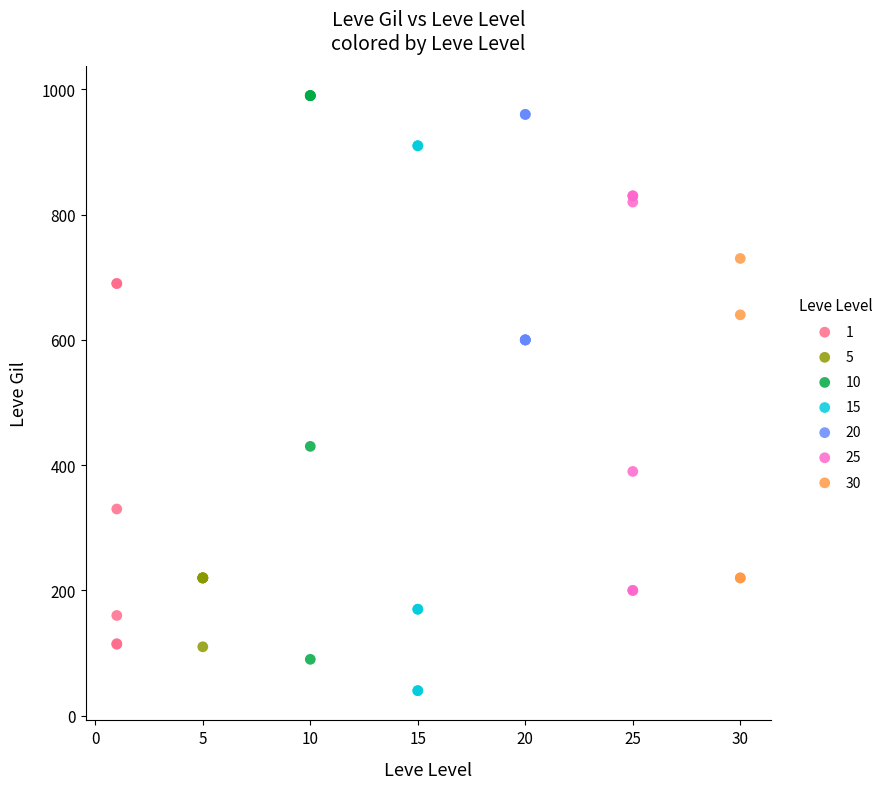

What are all the series names shown in the legend?

1, 5, 10, 15, 20, 25, 30